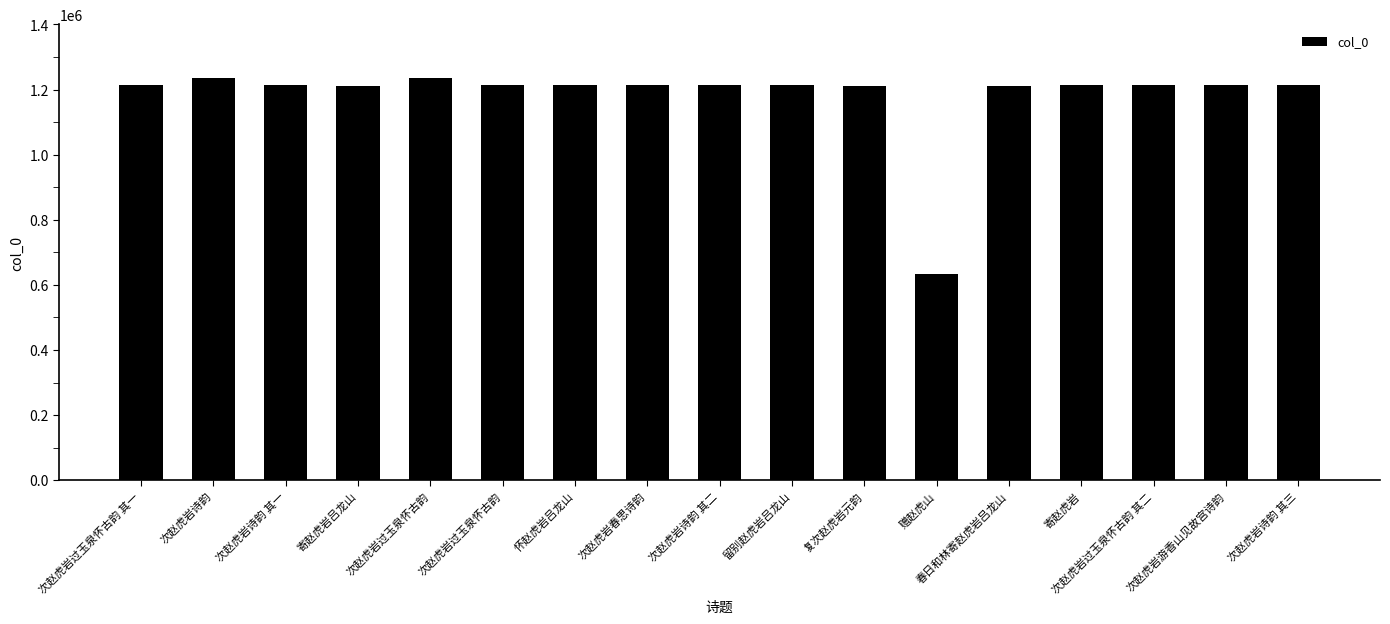

How many values are below 1212853?

8